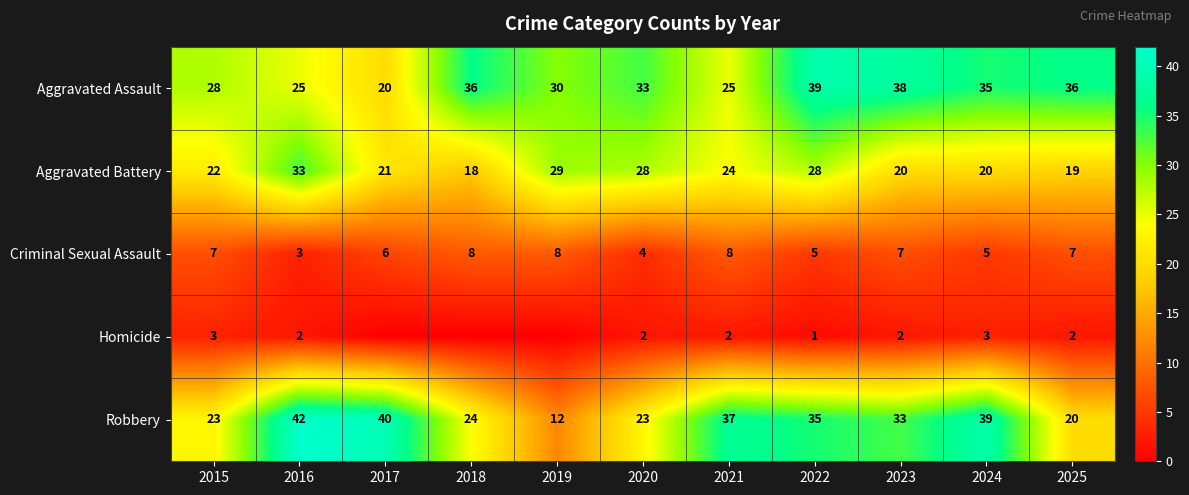

How many values in the Aggravated Battery series are below 22?

5